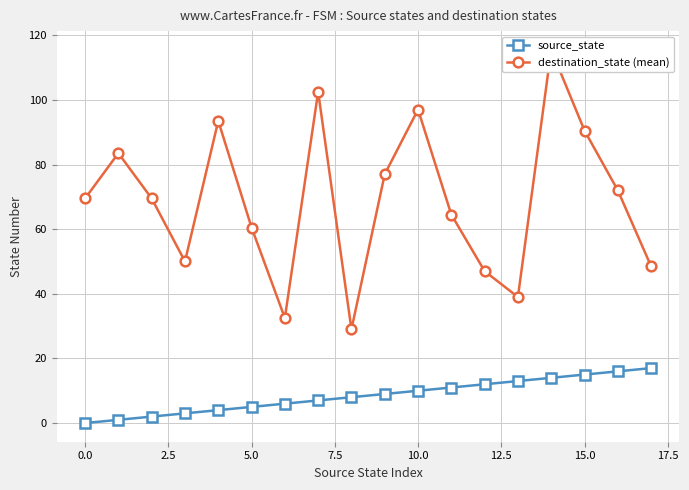

How many lines are shown in the chart?

2